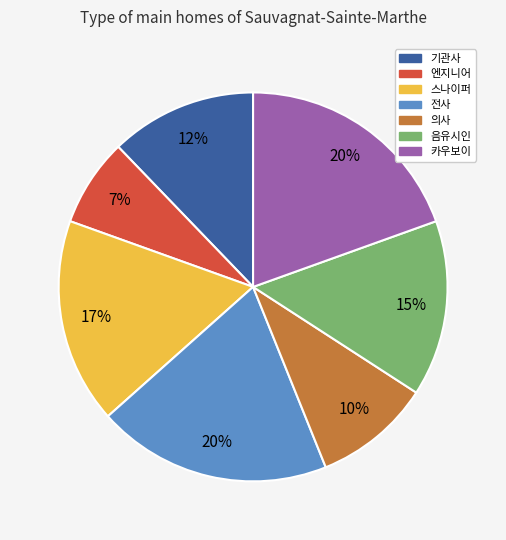

What is the smallest slice in the pie chart?

엔지니어